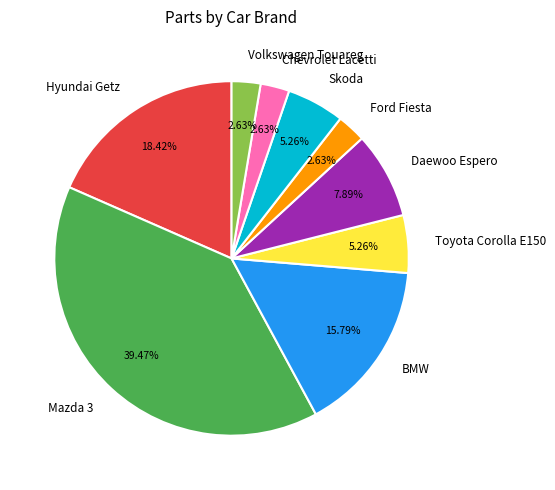

What percentage is the BMW slice, to the nearest percent?

16%